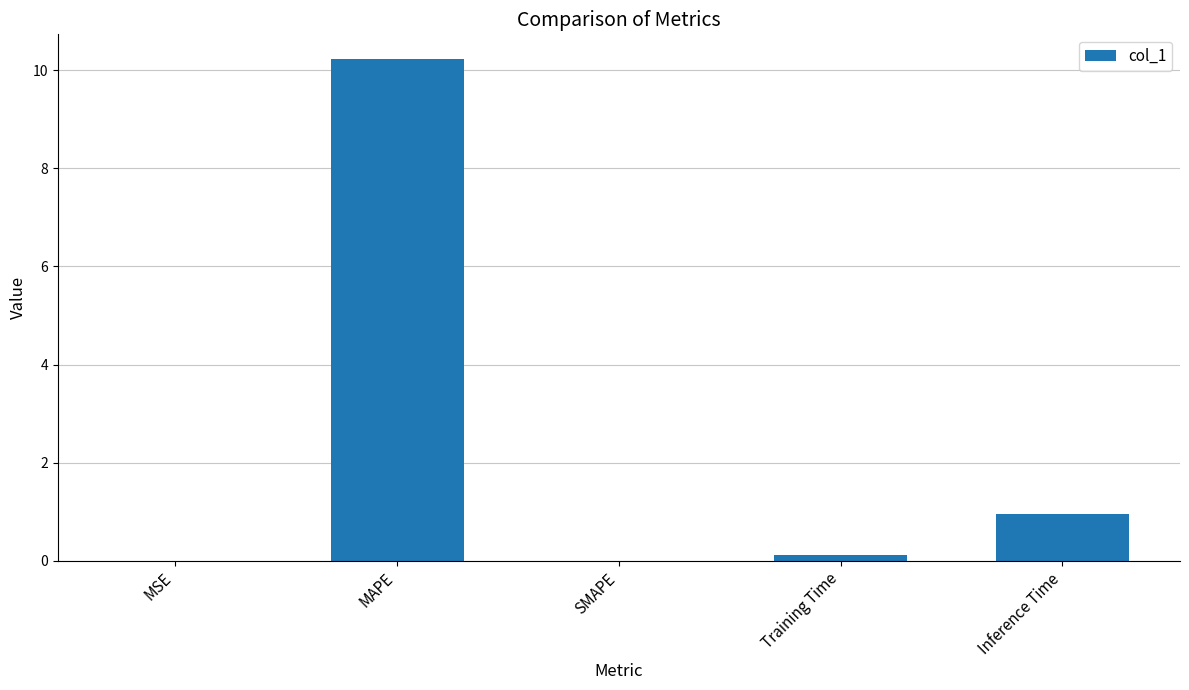

Where is the data nearest to the value 5?

Inference Time